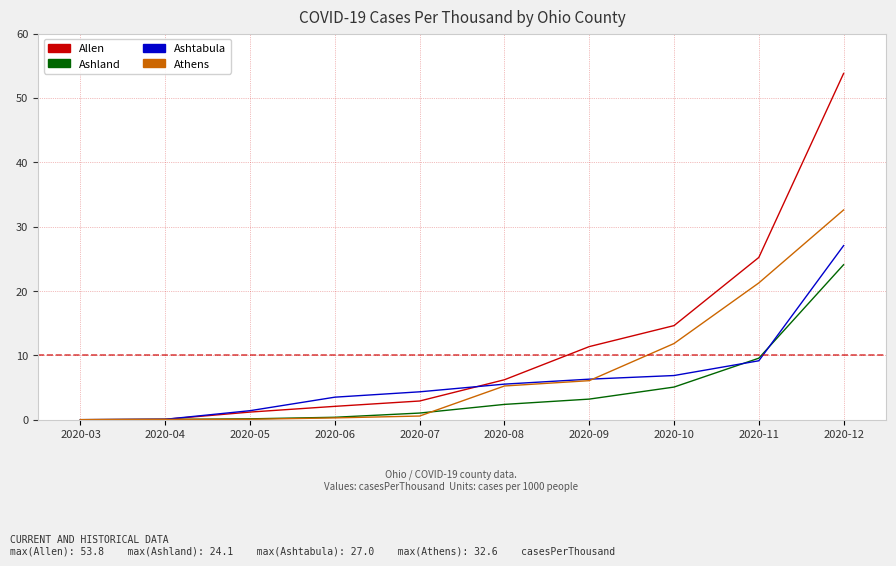

At 2020-04, list the series in order from smallest to largest.

Ashland, Athens, Allen, Ashtabula